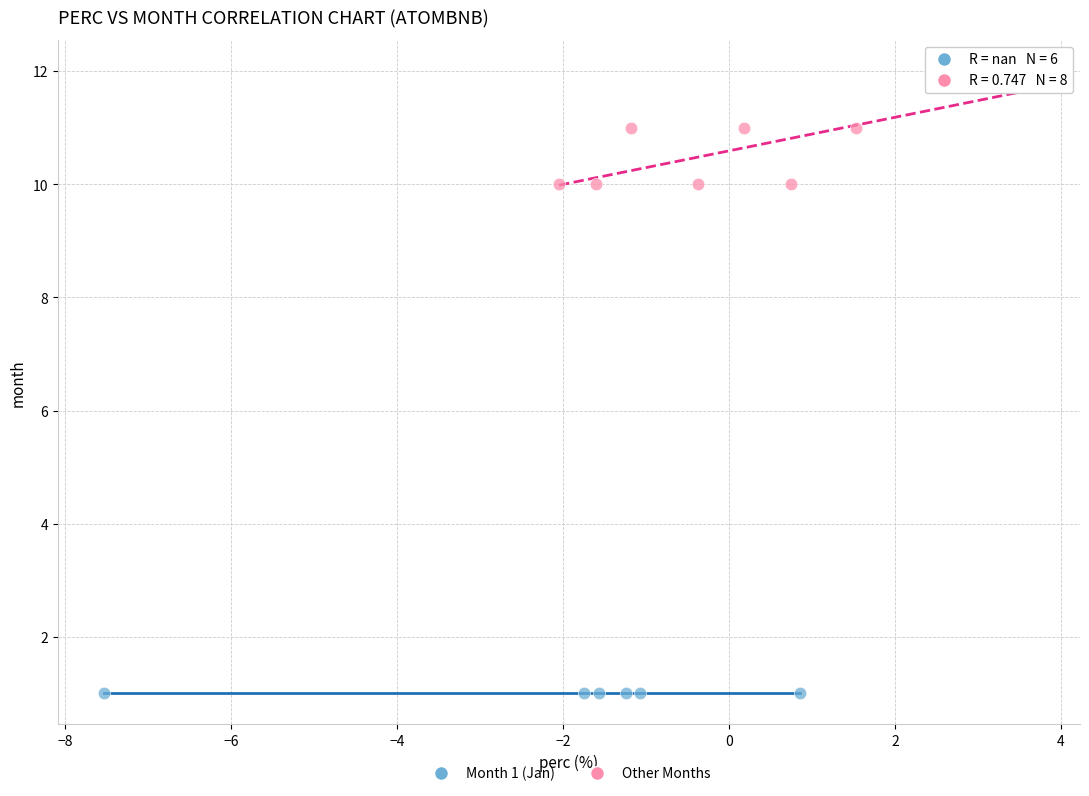

Which series reaches the maximum Y coordinate?

Other Months